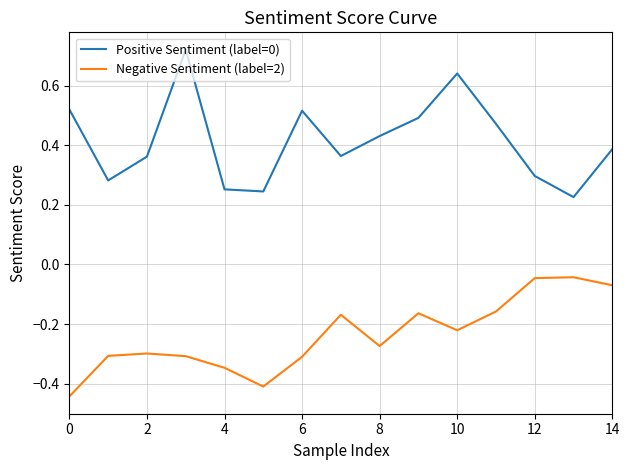

True or false: Negative Sentiment (label=2) and Positive Sentiment (label=0) intersect in this chart.

False